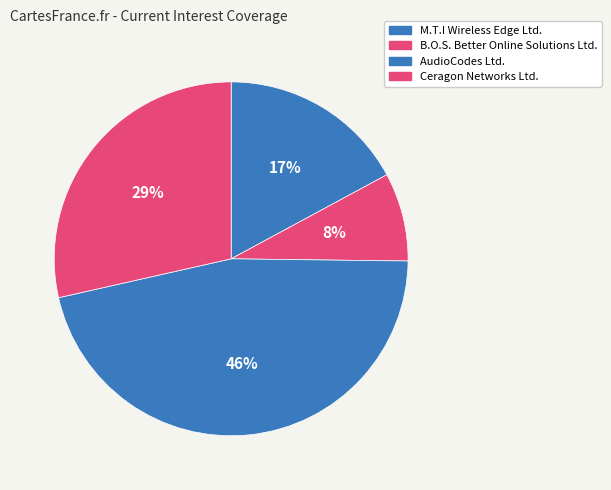

How many segments does this pie chart have?

4